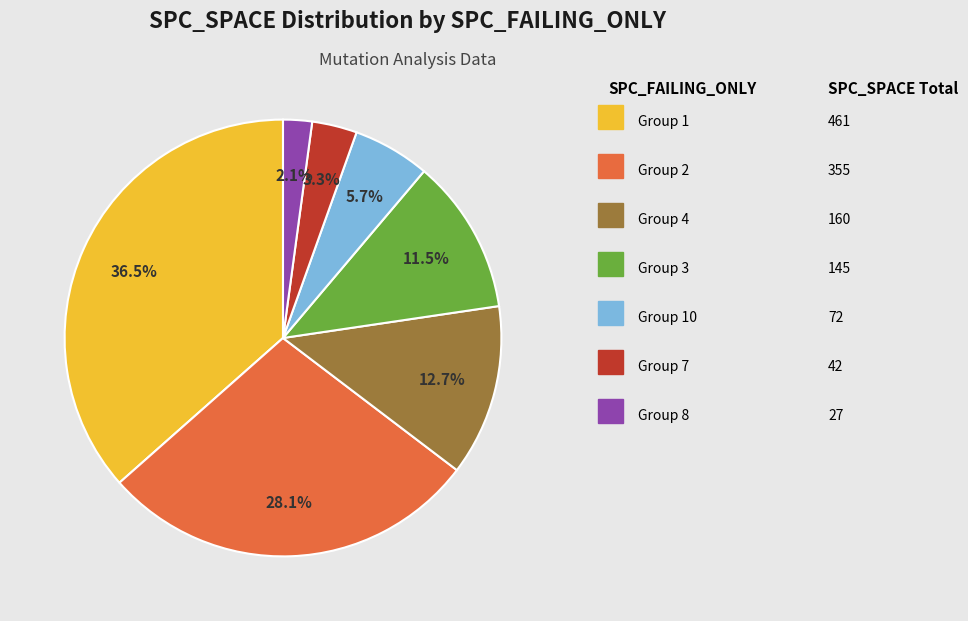

Does any single category account for the majority?

No